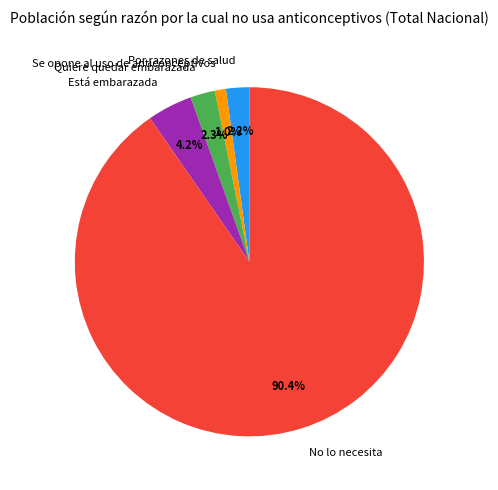

What is the largest slice in the pie chart?

No lo necesita